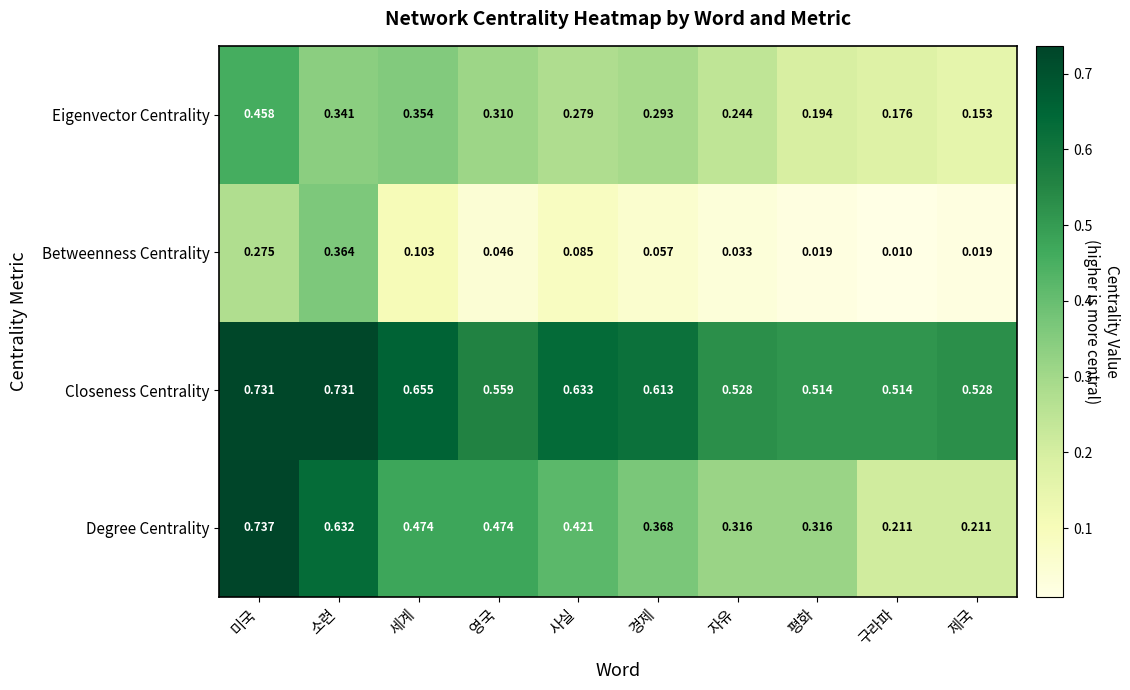

Rank the series at 제국 from highest to lowest value.

Closeness Centrality, Degree Centrality, Eigenvector Centrality, Betweenness Centrality